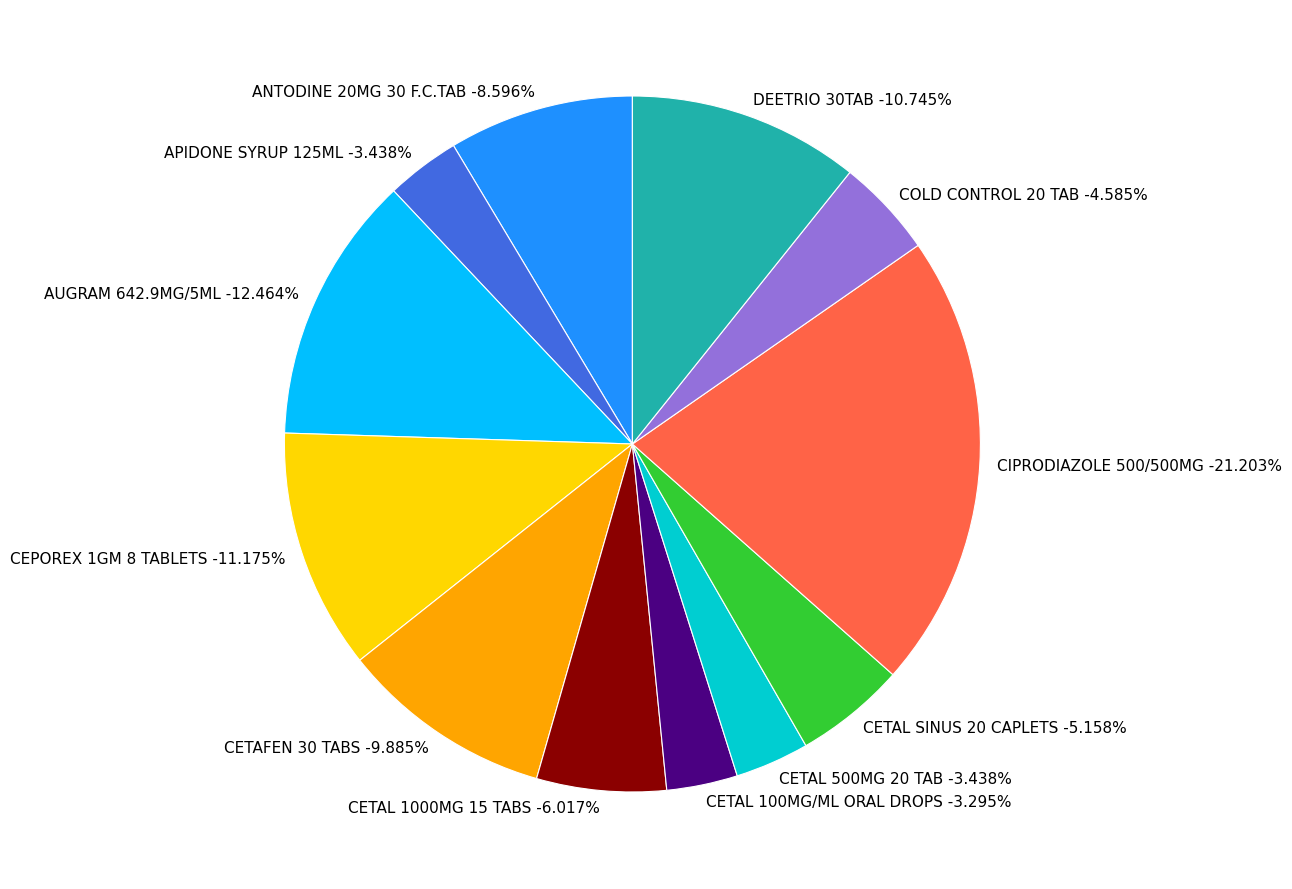

What is the largest slice in the pie chart?

CIPRODIAZOLE 500/500MG